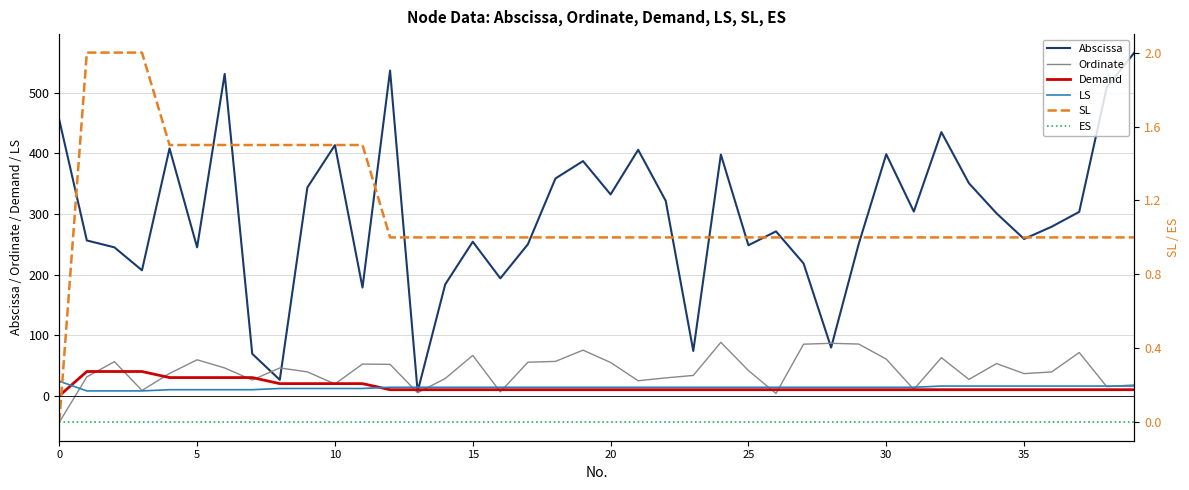

Reading left to right, what are all the values shown in this chart?

Abscissa: 455.1	256.2	244.9	207.0	408.1	244.9	531.0	69.2	26.3	343.6	413.5	178.6	536.6	7.0	183.7	254.1	193.7	249.9	358.5	387.2	332.2	405.8	321.6	73.9	398.0	248.3	271.2	218.4	79.5	250.3	398.5	303.9	435.0	350.6	301.0	258.6	278.9	303.4	509.0	566.2
Ordinate: -43.7	31.2	56.2	8.8	36.8	59.3	45.9	26.0	45.9	39.4	19.4	52.3	51.8	4.9	28.5	66.6	6.4	55.3	56.7	75.2	54.9	24.8	29.5	33.5	88.1	41.6	3.8	85.1	86.5	85.3	60.5	10.5	62.9	27.0	53.1	36.5	39.3	71.3	15.0	18.1
Demand: 0.0	40.0	40.0	40.0	30.0	30.0	30.0	30.0	20.0	20.0	20.0	20.0	10.0	10.0	10.0	10.0	10.0	10.0	10.0	10.0	10.0	10.0	10.0	10.0	10.0	10.0	10.0	10.0	10.0	10.0	10.0	10.0	10.0	10.0	10.0	10.0	10.0	10.0	10.0	10.0
LS: 24.0	8.0	8.0	8.0	10.0	10.0	10.0	10.0	12.0	12.0	12.0	12.0	14.0	14.0	14.0	14.0	14.0	14.0	14.0	14.0	14.0	14.0	14.0	14.0	14.0	14.0	14.0	14.0	14.0	14.0	14.0	14.0	16.0	16.0	16.0	16.0	16.0	16.0	16.0	16.0
SL: 0.0	2.0	2.0	2.0	1.5	1.5	1.5	1.5	1.5	1.5	1.5	1.5	1.0	1.0	1.0	1.0	1.0	1.0	1.0	1.0	1.0	1.0	1.0	1.0	1.0	1.0	1.0	1.0	1.0	1.0	1.0	1.0	1.0	1.0	1.0	1.0	1.0	1.0	1.0	1.0
ES: 0.0	0.0	0.0	0.0	0.0	0.0	0.0	0.0	0.0	0.0	0.0	0.0	0.0	0.0	0.0	0.0	0.0	0.0	0.0	0.0	0.0	0.0	0.0	0.0	0.0	0.0	0.0	0.0	0.0	0.0	0.0	0.0	0.0	0.0	0.0	0.0	0.0	0.0	0.0	0.0